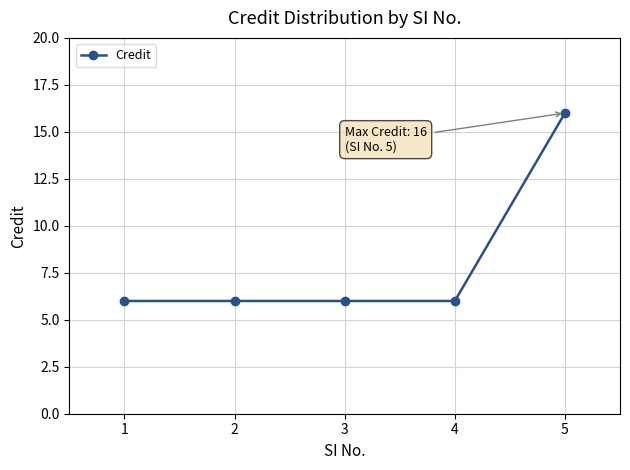

What is the value of the 1st point from the left?

6